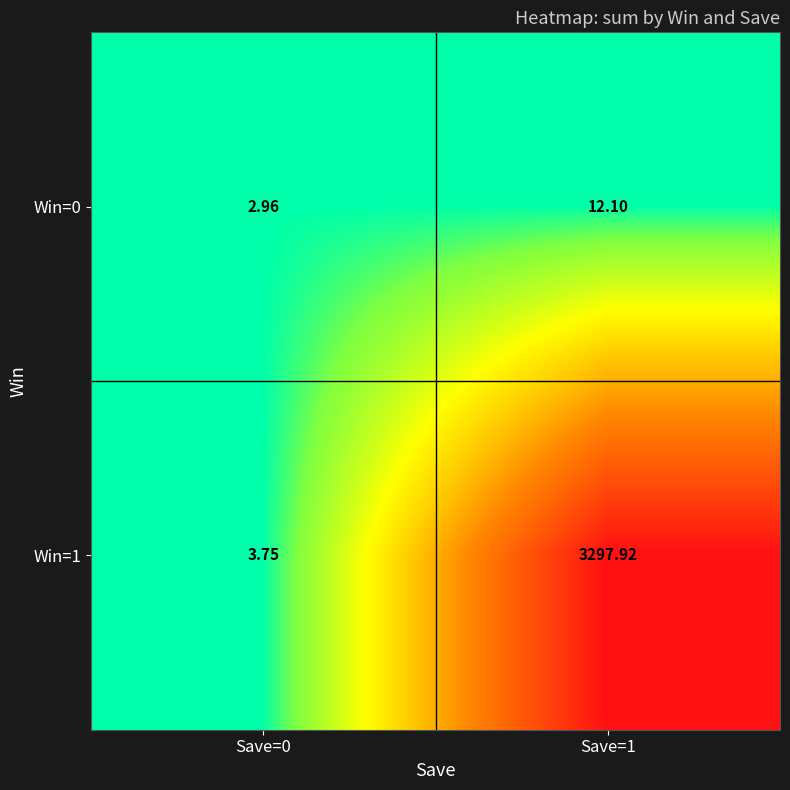

Is the value of Win=1 at Save=1 greater than the value of Win=0 at Save=0?

Yes